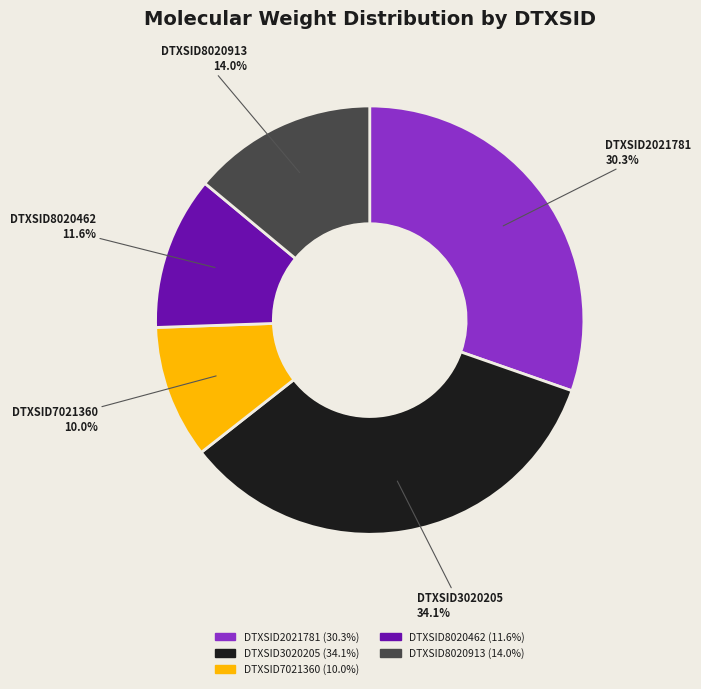

Which slice is the largest?

DTXSID3020205